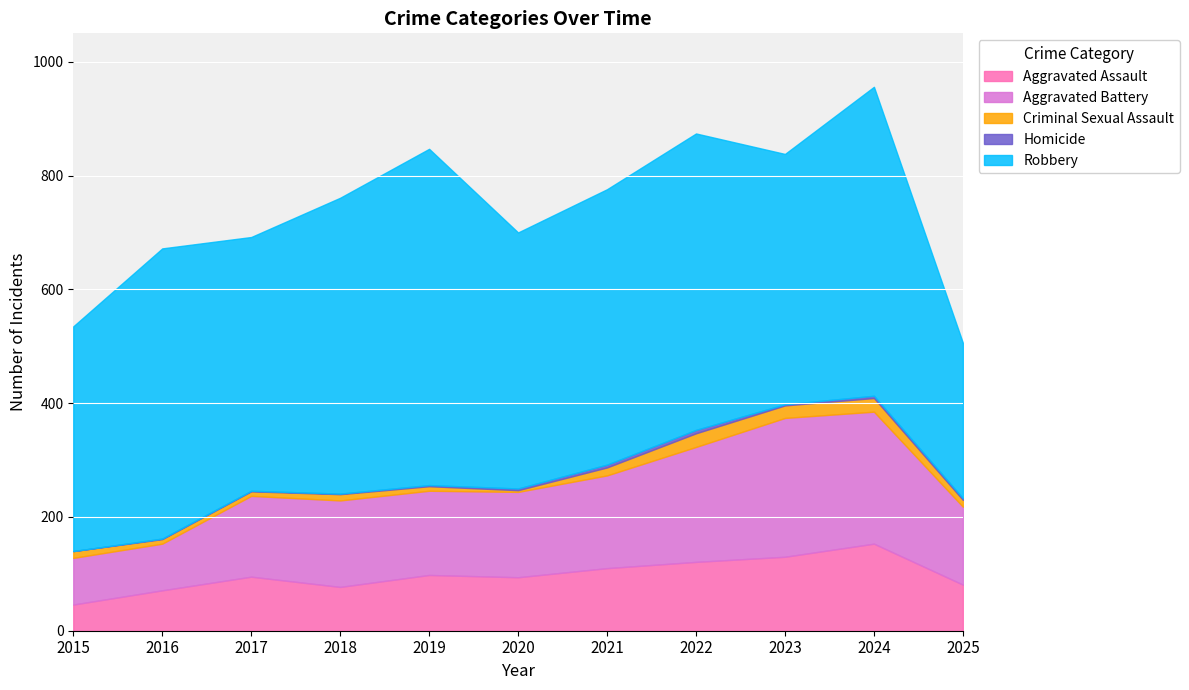

How many values in the Homicide series exceed 2?

5